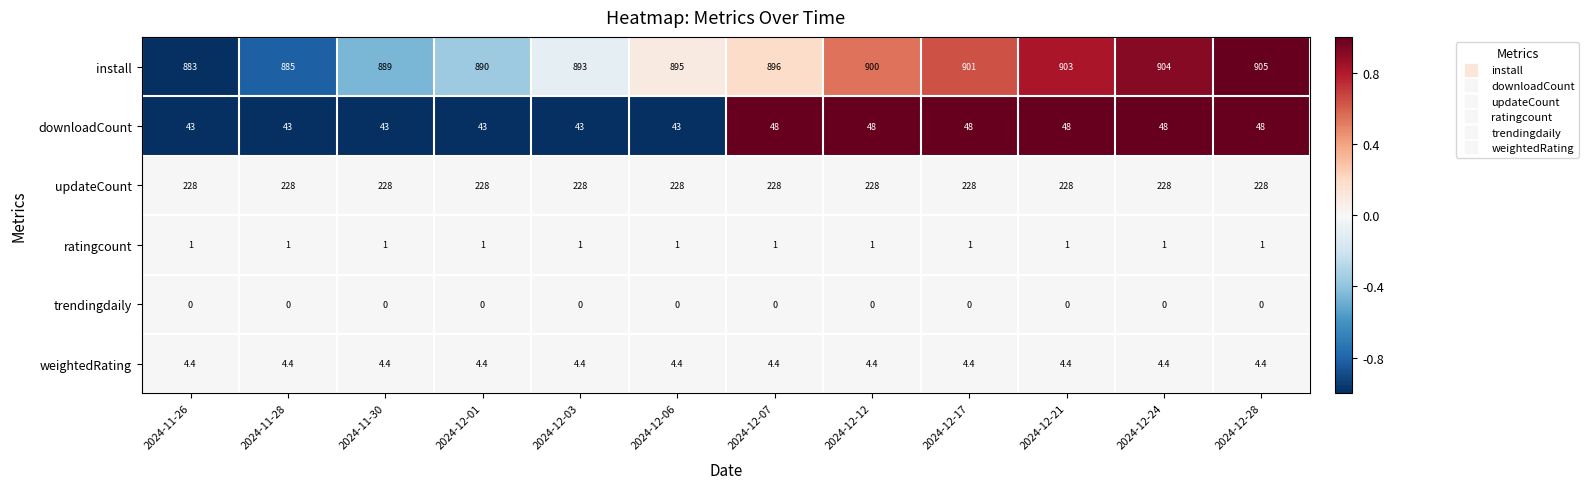

True or false: install has a value of 890.0 at 2024-12-01.

True